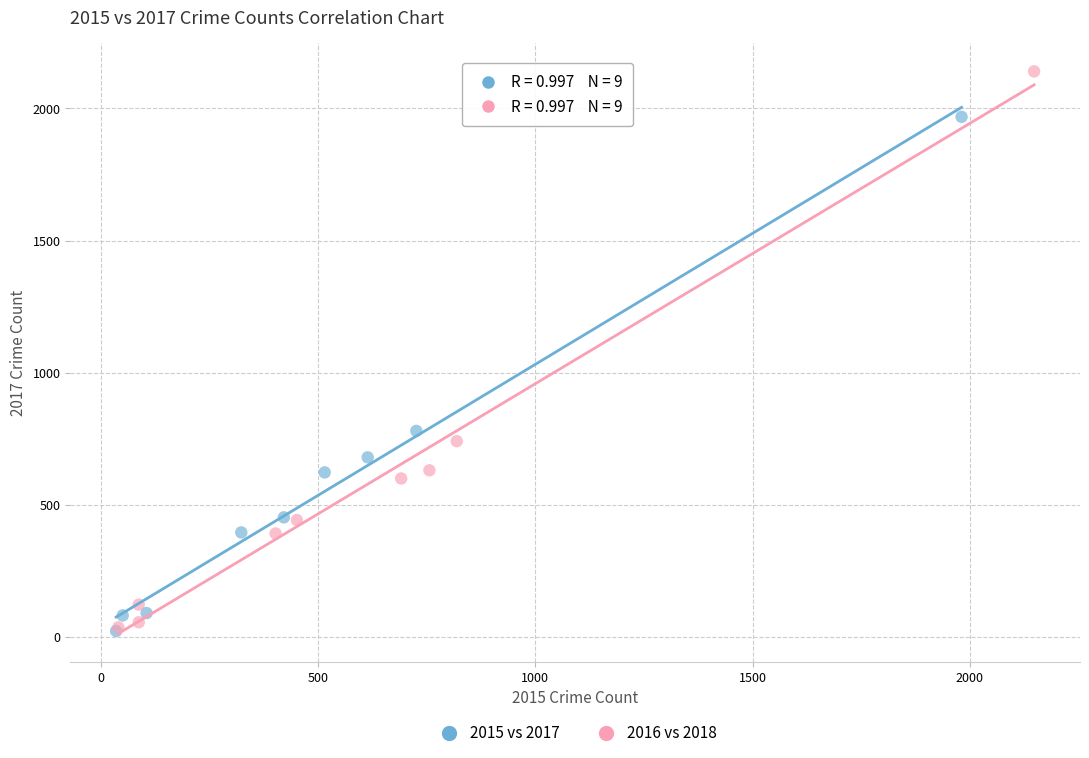

Which series has the largest Y range (max minus min)?

2016 vs 2018